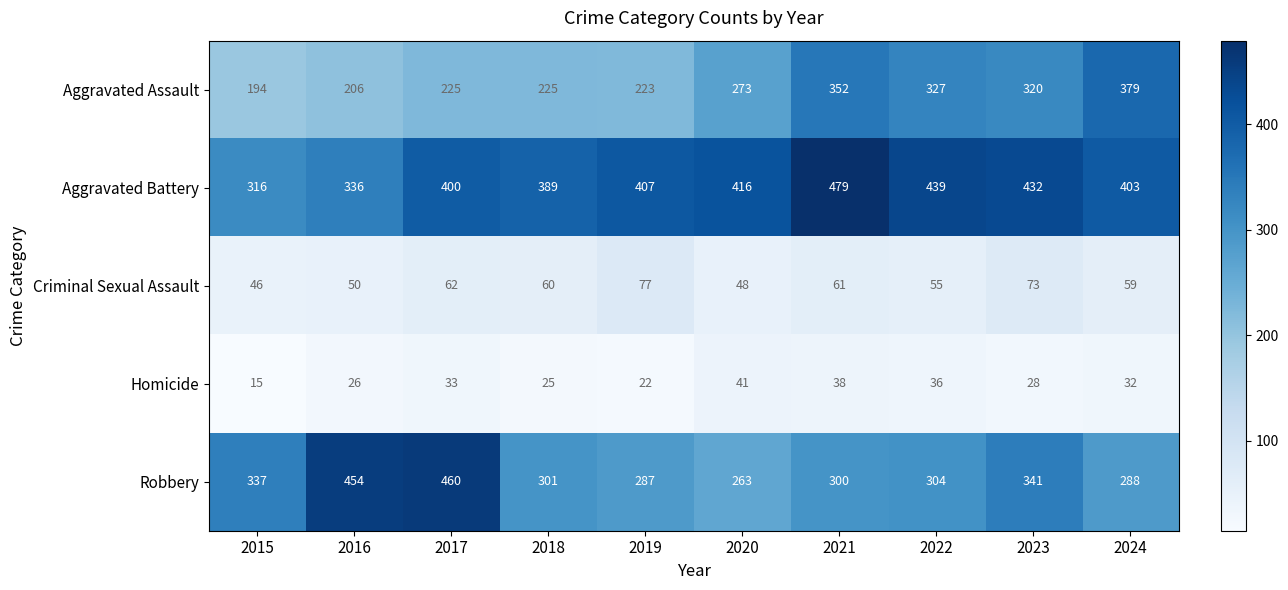

Which label corresponds to the smallest value in the chart?

2015